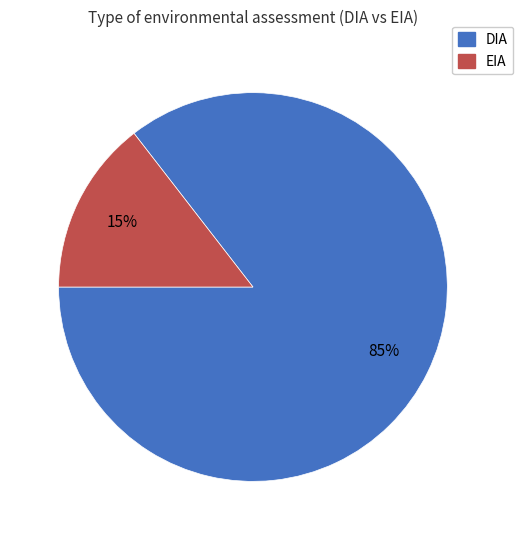

To the nearest percent, what portion does DIA represent?

85%